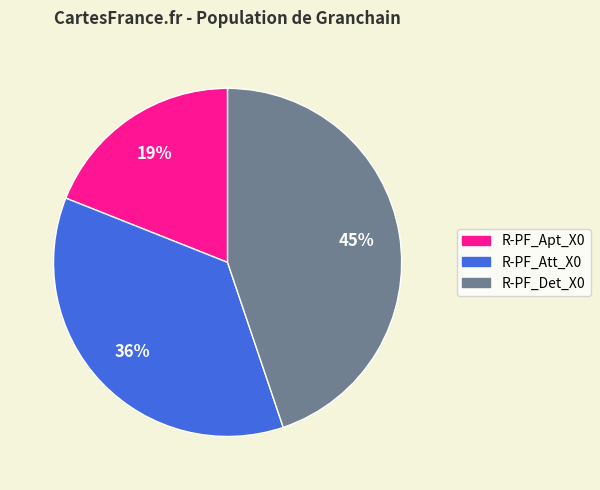

Is R-PF_Apt_X0 the majority of the pie?

No